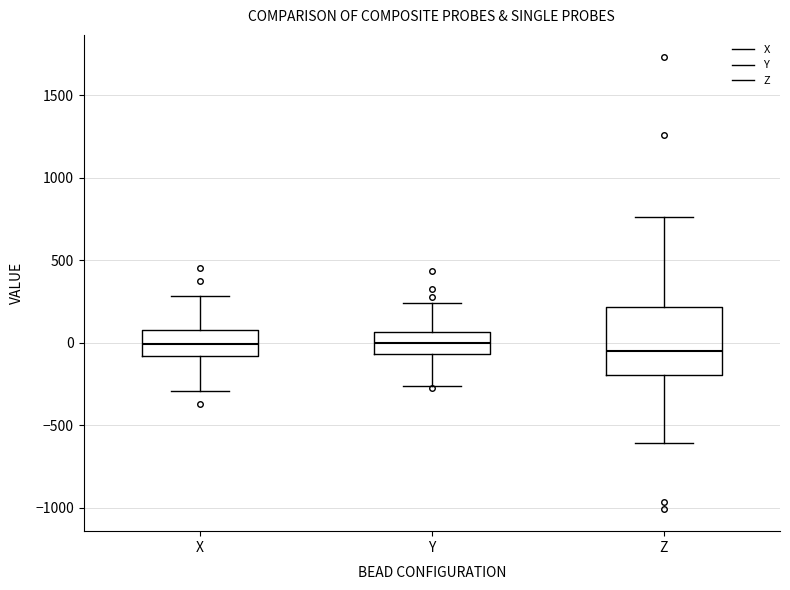

Comparing the boxes themselves (not the whiskers), which one is the tallest?

Z